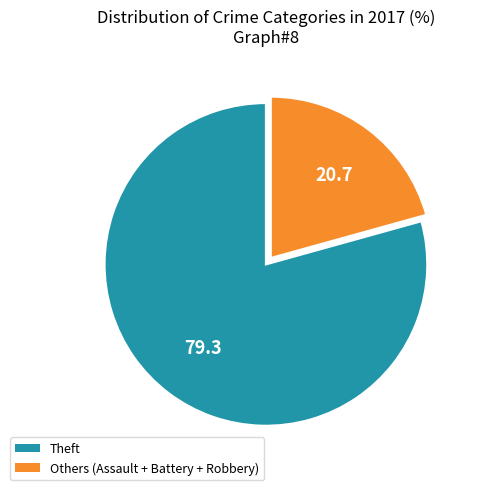

Do Others (Assault + Battery + Robbery) and Theft together represent more than half of the pie?

Yes